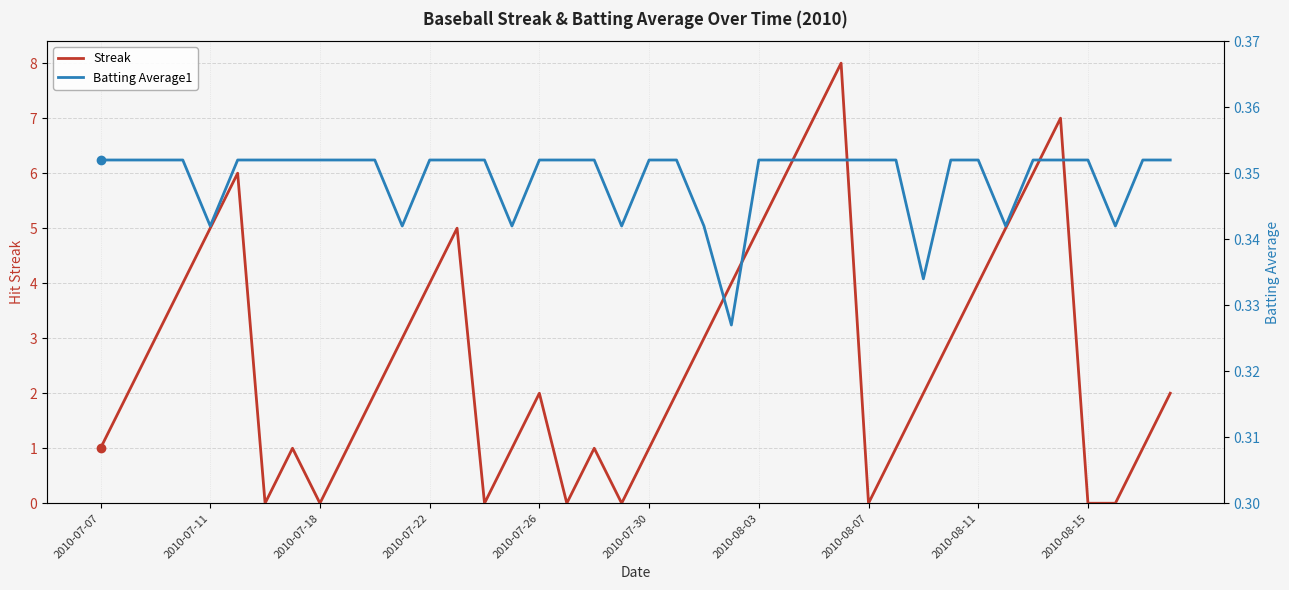

What is the difference between the maximum and minimum values in the Streak series?

8